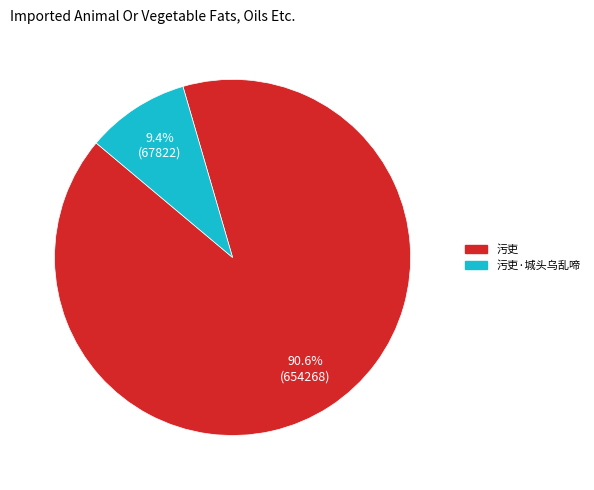

Is there any slice that represents more than half of the pie?

Yes